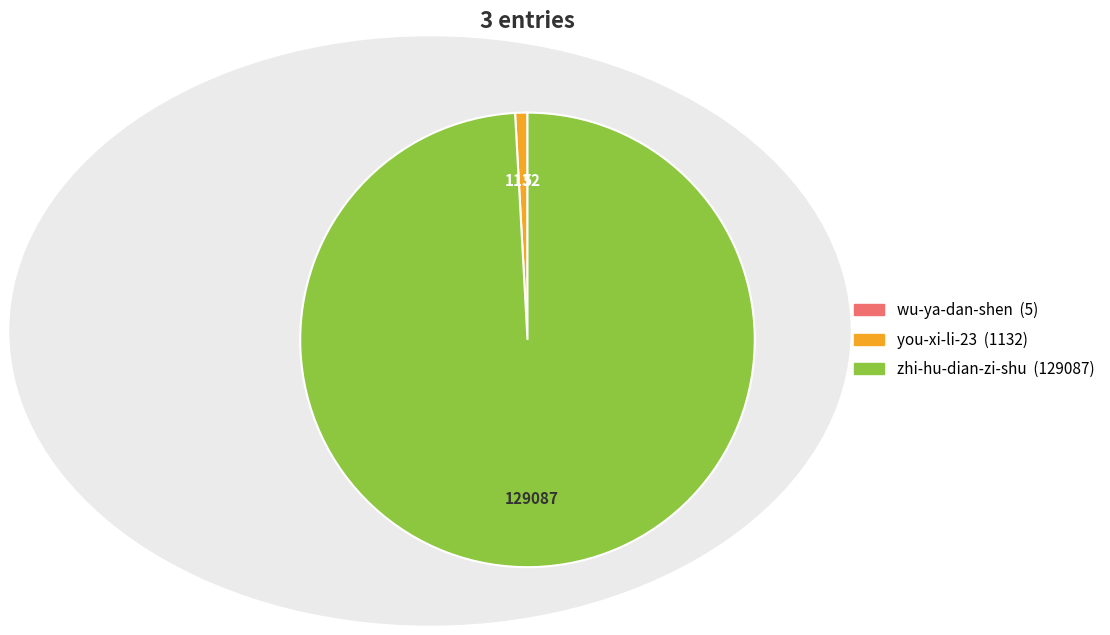

Is it true that zhi-hu-dian-zi-shu is 99% of the pie?

True